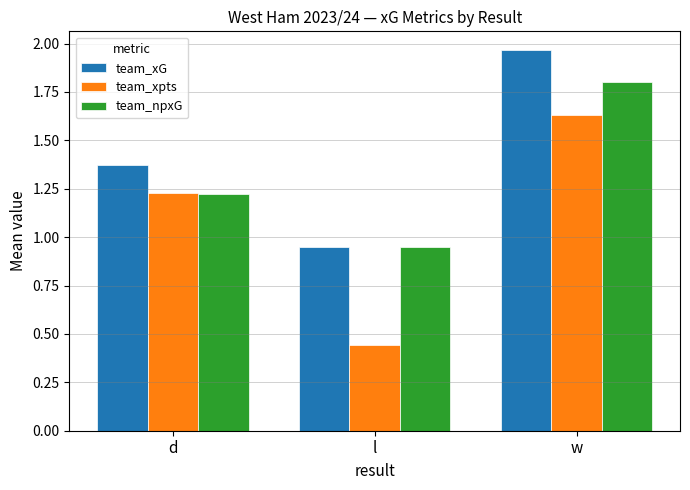

Which category has the highest value in the team_xG series?

w